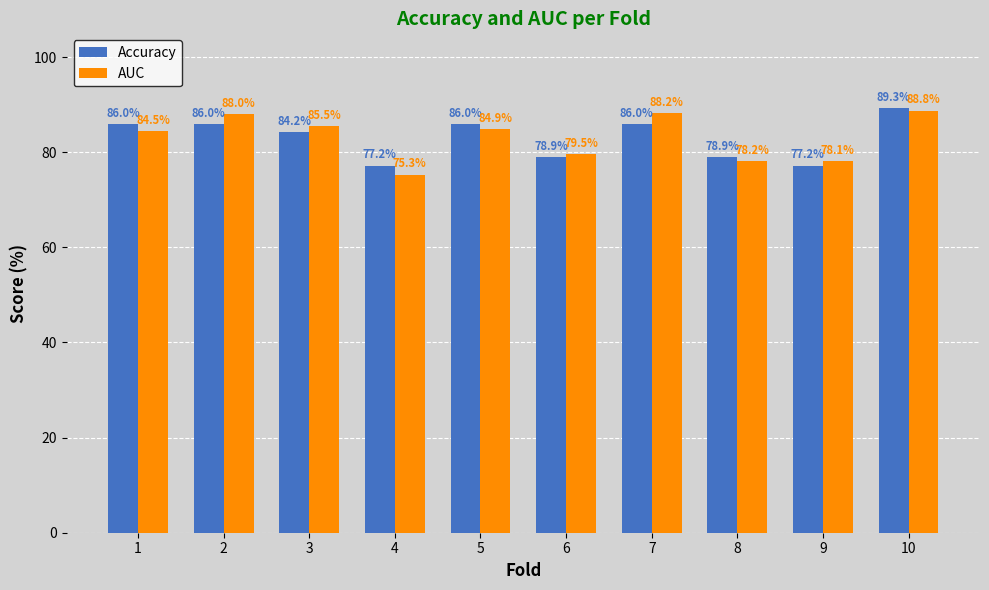

Reading right to left, extract all data points from this chart.

Accuracy: 89.3	77.2	78.9	86.0	78.9	86.0	77.2	84.2	86.0	86.0
AUC: 88.8	78.1	78.2	88.2	79.5	84.9	75.3	85.5	88.0	84.5